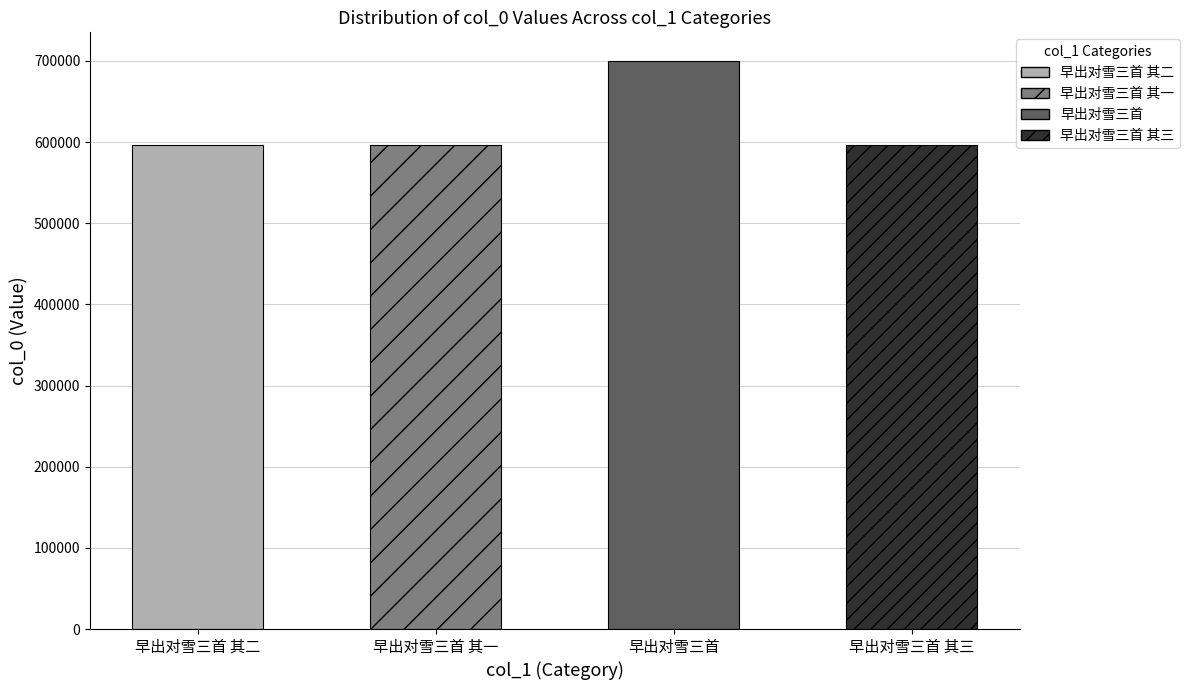

Between 早出对雪三首 其二 and 早出对雪三首, which is larger?

早出对雪三首